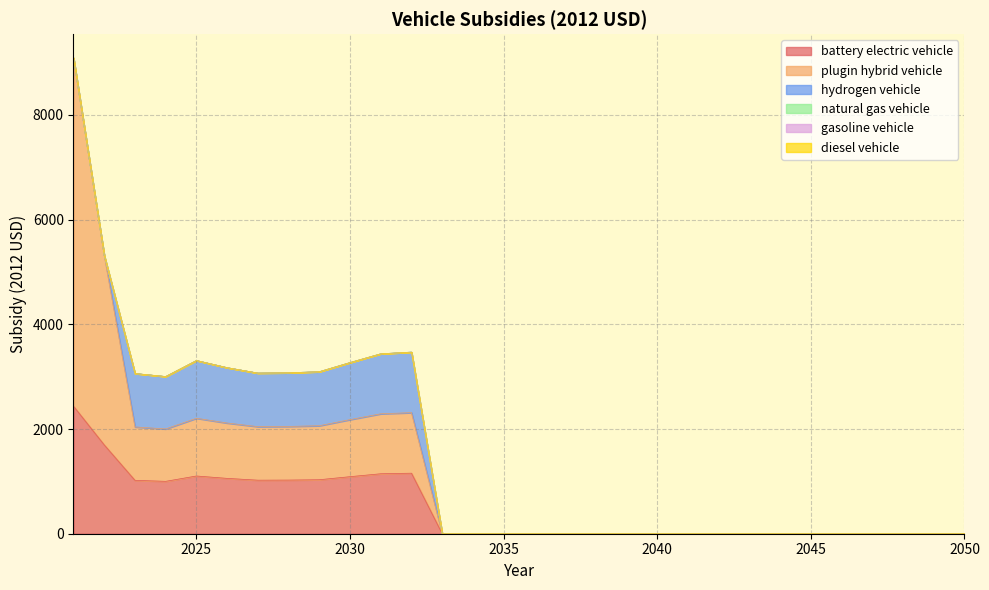

Reading left to right, extract all data points from this chart.

battery electric vehicle: 2021=2435.9	2022=1697.1	2023=1020.0	2024=1000.9	2025=1102.8	2026=1057.3	2027=1022.8	2028=1024.8	2029=1031.5	2030=1089.8	2031=1145.6	2032=1156.4	2033=0.0	2034=0.0	2035=0.0	2036=0.0	2037=0.0	2038=0.0	2039=0.0	2040=0.0	2041=0.0	2042=0.0	2043=0.0	2044=0.0	2045=0.0	2046=0.0	2047=0.0	2048=0.0	2049=0.0	2050=0.0
plugin hybrid vehicle: 2021=6652.7	2022=3617.1	2023=1020.0	2024=1000.9	2025=1102.8	2026=1057.3	2027=1022.8	2028=1024.8	2029=1031.5	2030=1089.8	2031=1145.6	2032=1156.4	2033=0.0	2034=0.0	2035=0.0	2036=0.0	2037=0.0	2038=0.0	2039=0.0	2040=0.0	2041=0.0	2042=0.0	2043=0.0	2044=0.0	2045=0.0	2046=0.0	2047=0.0	2048=0.0	2049=0.0	2050=0.0
hydrogen vehicle: 2021=0.0	2022=0.0	2023=1020.0	2024=1000.9	2025=1102.8	2026=1057.3	2027=1022.8	2028=1024.8	2029=1031.5	2030=1089.8	2031=1145.6	2032=1156.4	2033=0.0	2034=0.0	2035=0.0	2036=0.0	2037=0.0	2038=0.0	2039=0.0	2040=0.0	2041=0.0	2042=0.0	2043=0.0	2044=0.0	2045=0.0	2046=0.0	2047=0.0	2048=0.0	2049=0.0	2050=0.0
natural gas vehicle: 2021=0.0	2022=0.0	2023=0.0	2024=0.0	2025=0.0	2026=0.0	2027=0.0	2028=0.0	2029=0.0	2030=0.0	2031=0.0	2032=0.0	2033=0.0	2034=0.0	2035=0.0	2036=0.0	2037=0.0	2038=0.0	2039=0.0	2040=0.0	2041=0.0	2042=0.0	2043=0.0	2044=0.0	2045=0.0	2046=0.0	2047=0.0	2048=0.0	2049=0.0	2050=0.0
gasoline vehicle: 2021=0.0	2022=0.0	2023=0.0	2024=0.0	2025=0.0	2026=0.0	2027=0.0	2028=0.0	2029=0.0	2030=0.0	2031=0.0	2032=0.0	2033=0.0	2034=0.0	2035=0.0	2036=0.0	2037=0.0	2038=0.0	2039=0.0	2040=0.0	2041=0.0	2042=0.0	2043=0.0	2044=0.0	2045=0.0	2046=0.0	2047=0.0	2048=0.0	2049=0.0	2050=0.0
diesel vehicle: 2021=0.0	2022=0.0	2023=0.0	2024=0.0	2025=0.0	2026=0.0	2027=0.0	2028=0.0	2029=0.0	2030=0.0	2031=0.0	2032=0.0	2033=0.0	2034=0.0	2035=0.0	2036=0.0	2037=0.0	2038=0.0	2039=0.0	2040=0.0	2041=0.0	2042=0.0	2043=0.0	2044=0.0	2045=0.0	2046=0.0	2047=0.0	2048=0.0	2049=0.0	2050=0.0